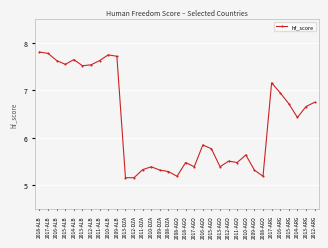

The chart shows a value of 7.5 at 2015-ALB. True or false?

True